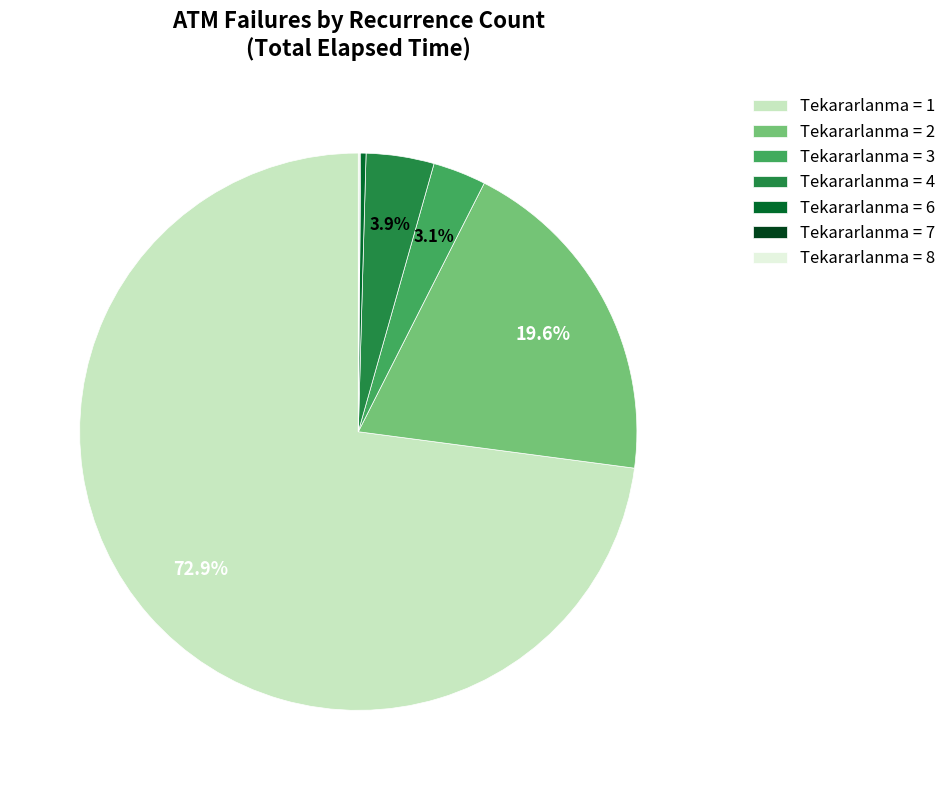

Is there a majority slice in this chart?

Yes